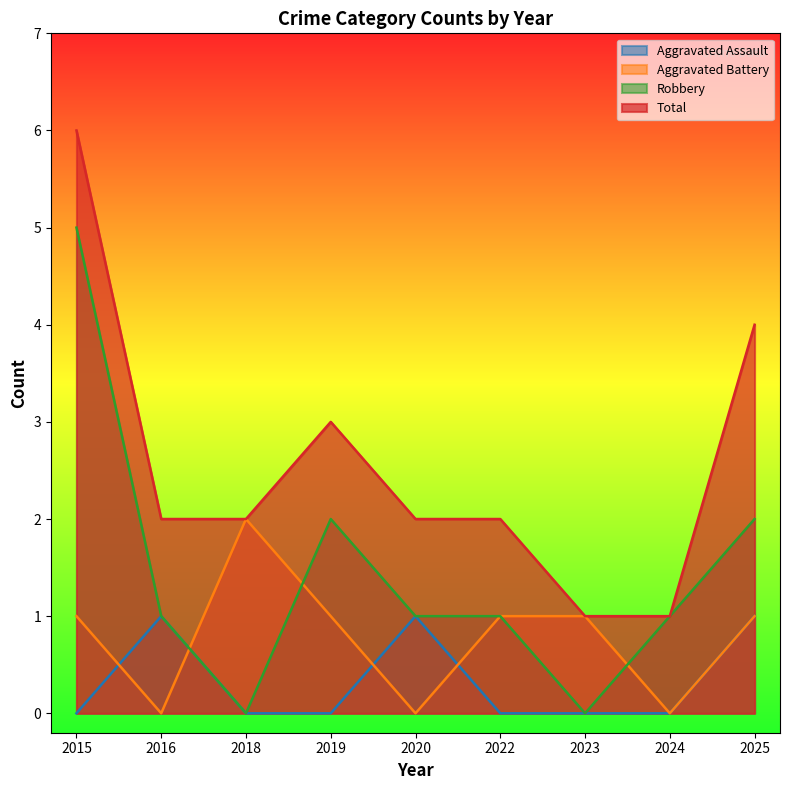

At which category is the sum across all series the highest?

2015